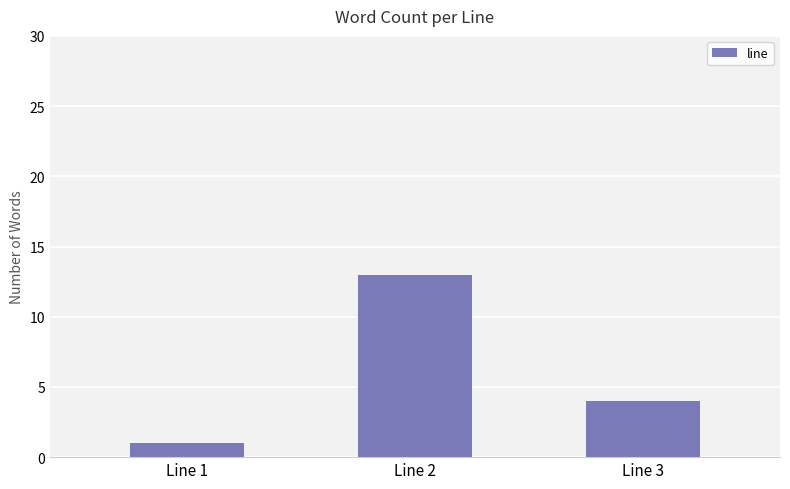

Rank the categories by value from highest to lowest.

Line 2, Line 3, Line 1